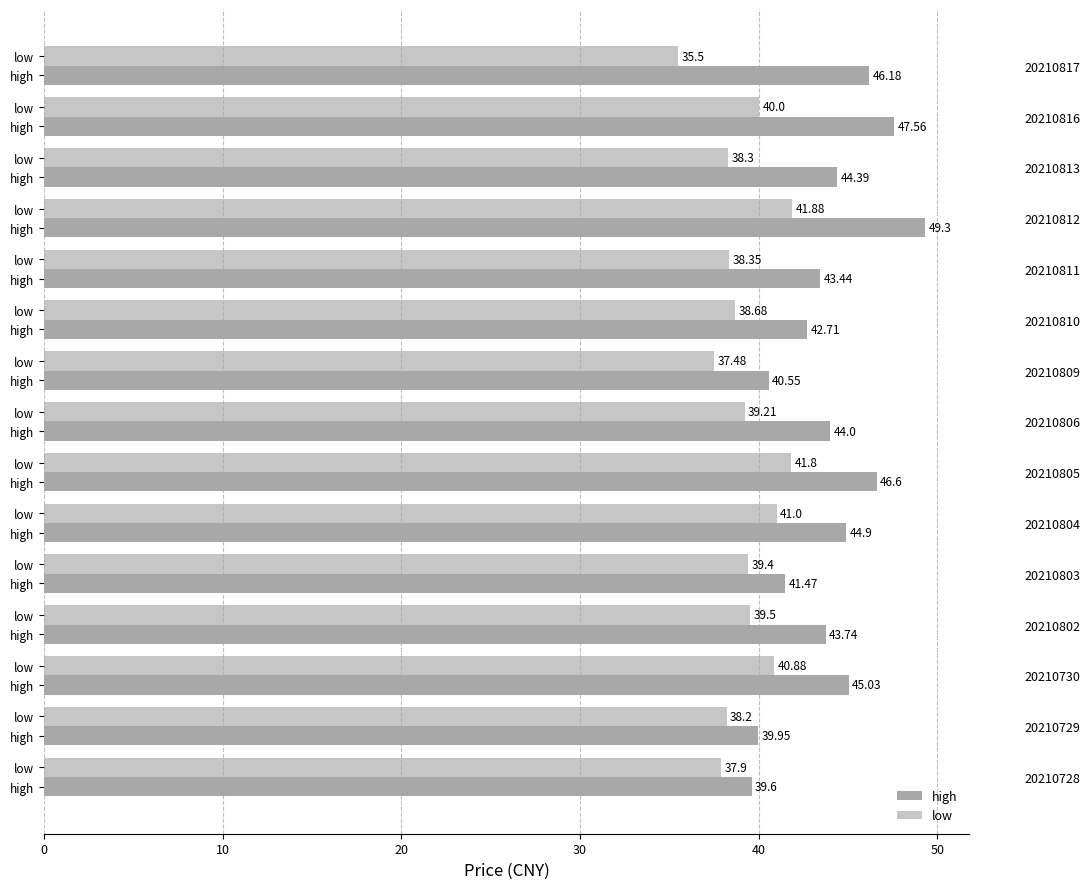

Rank the series by their maximum value, from lowest to highest.

low, high